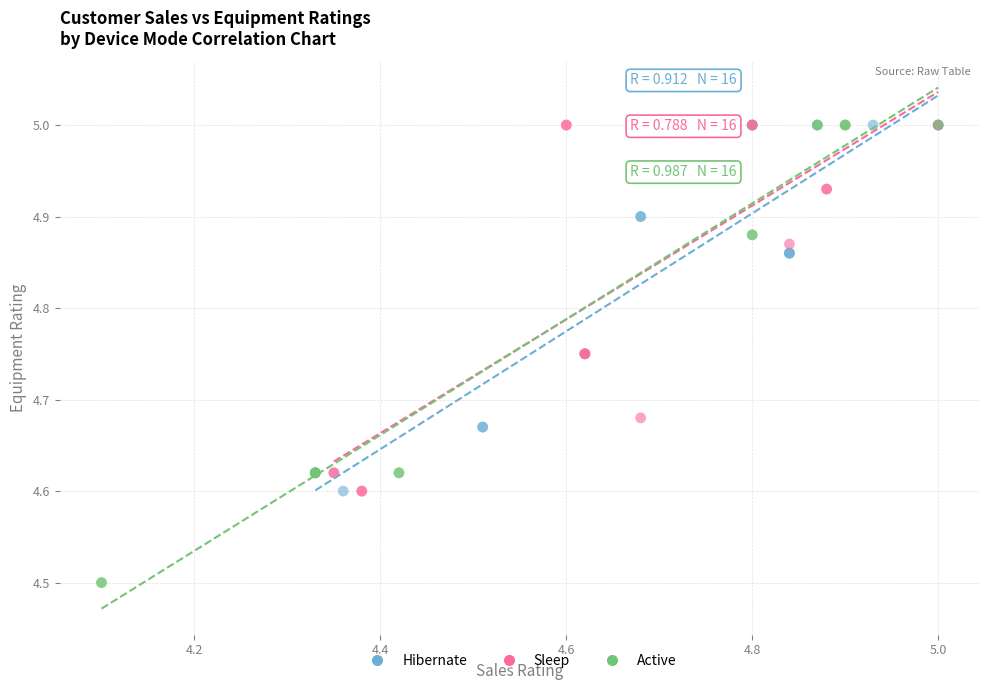

What are all the series names shown in the legend?

Hibernate, Sleep, Active